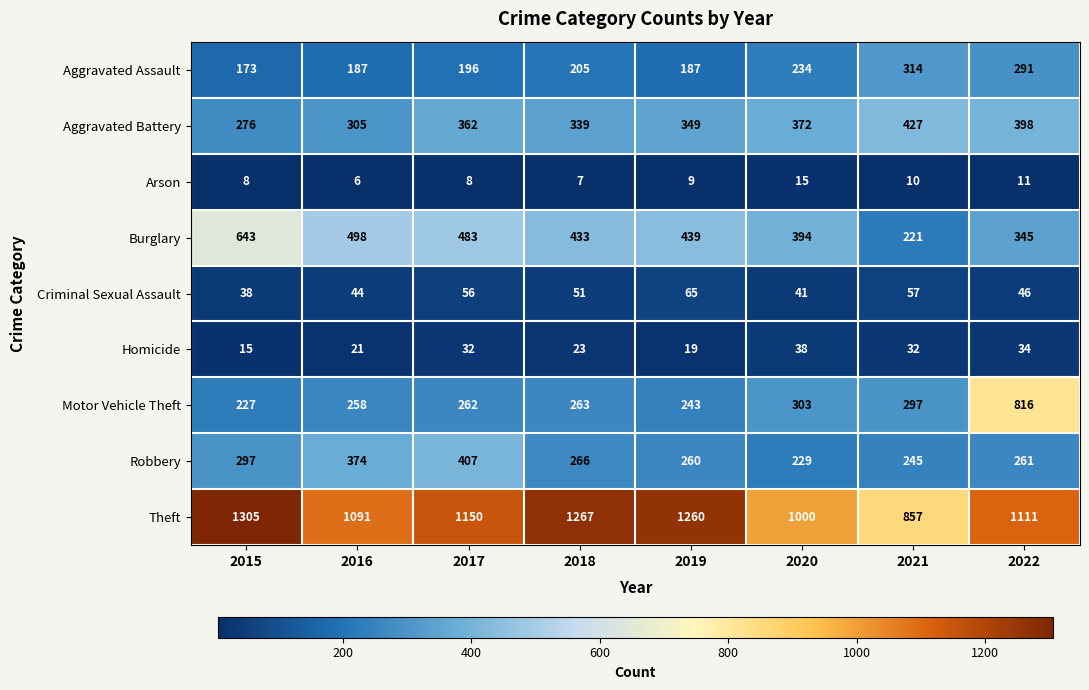

Rank the series by their maximum value, from lowest to highest.

Arson, Homicide, Criminal Sexual Assault, Aggravated Assault, Robbery, Aggravated Battery, Burglary, Motor Vehicle Theft, Theft